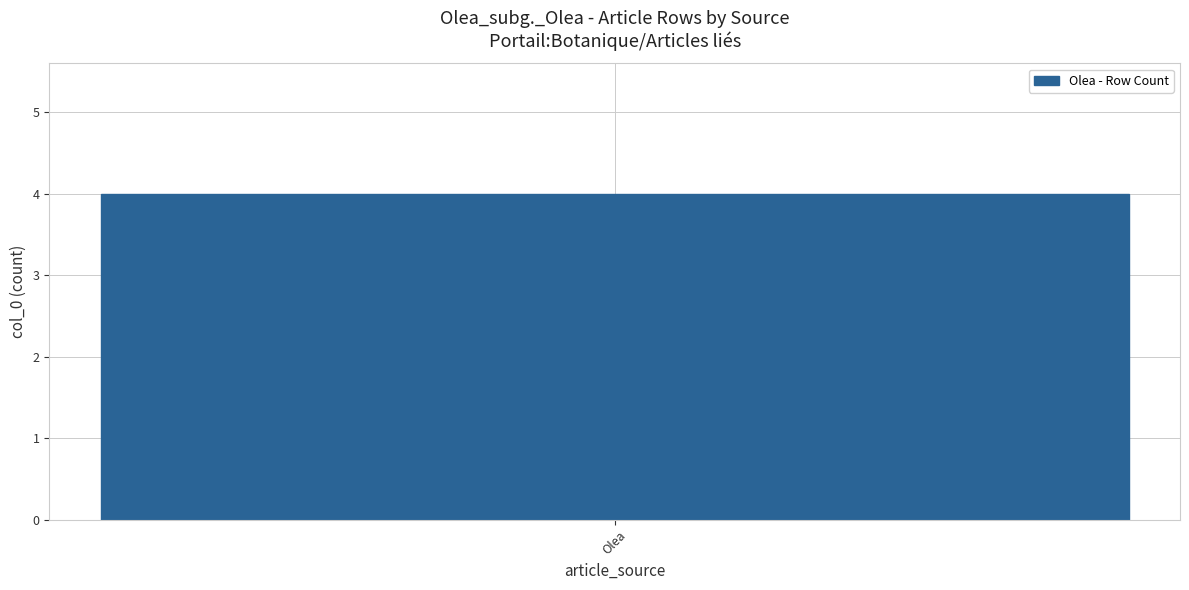

Where does the data first go above 2?

Olea